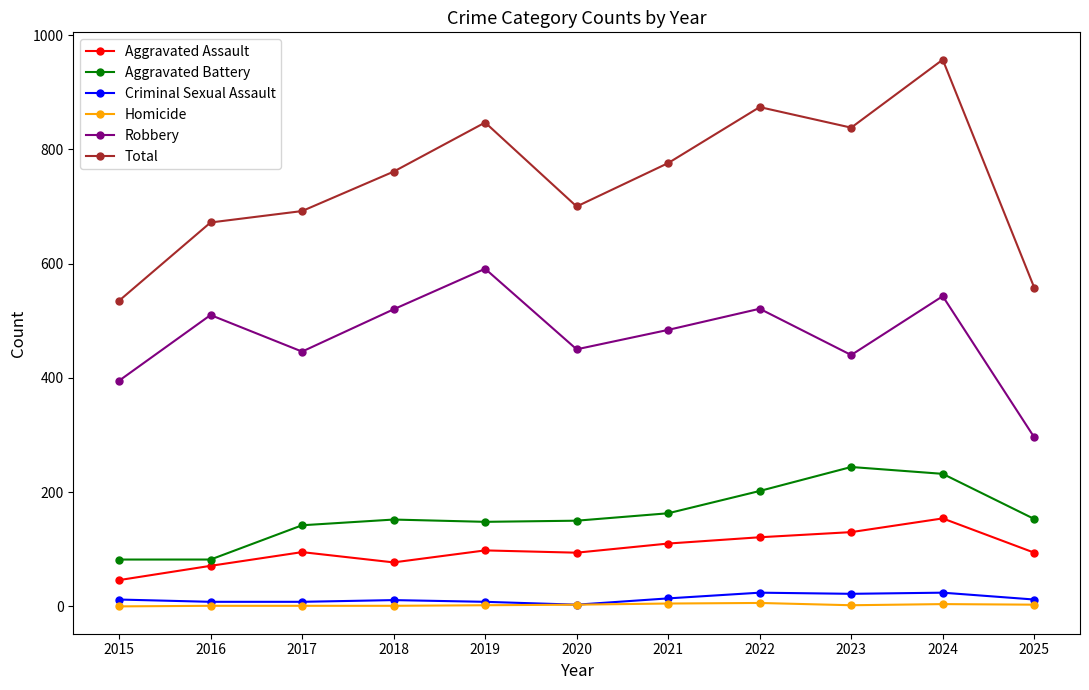

What is the difference between the highest and lowest values at 2018?

760